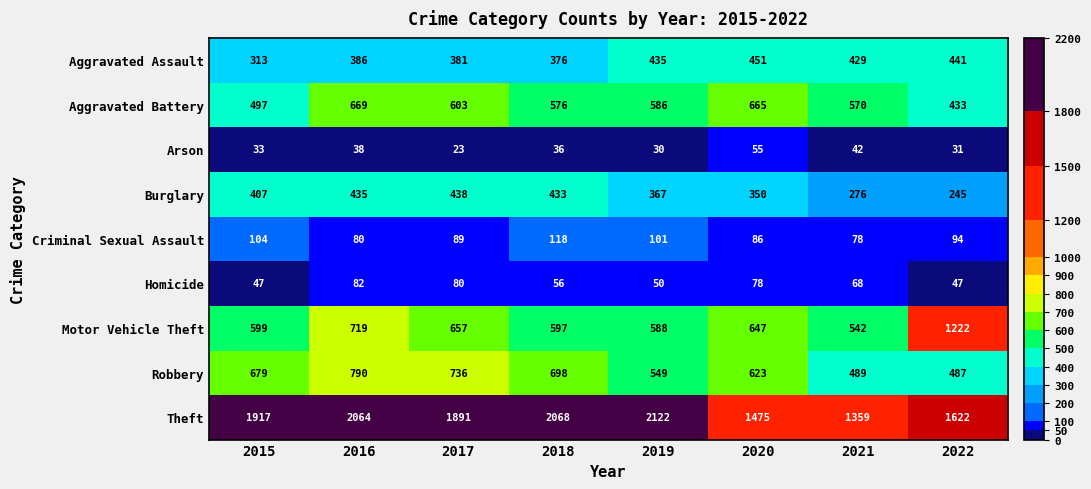

What is the maximum value shown in the chart?

2122